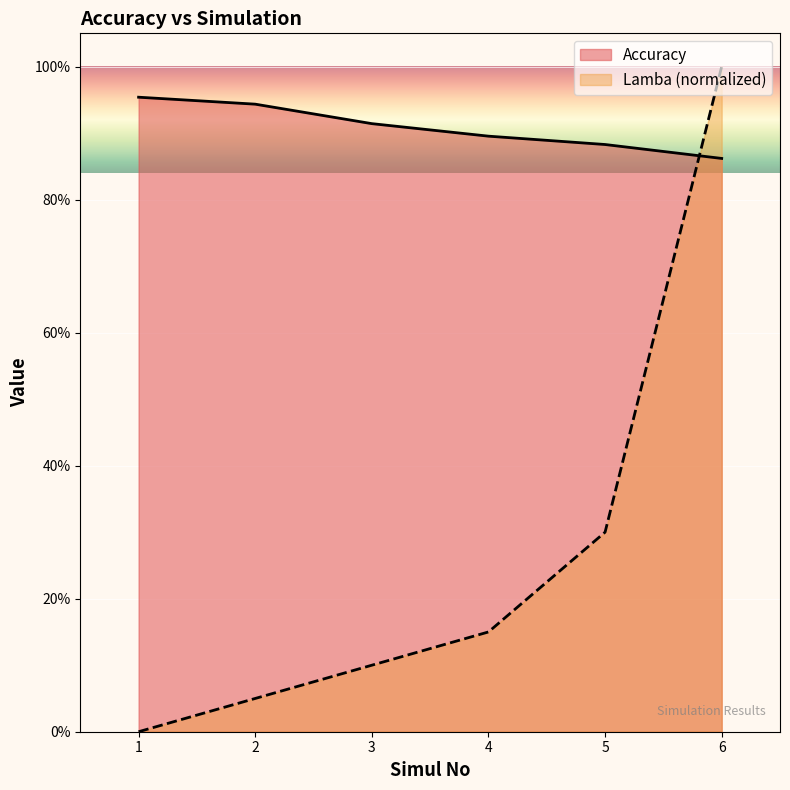

What is the total value across all series at 4?

1.0